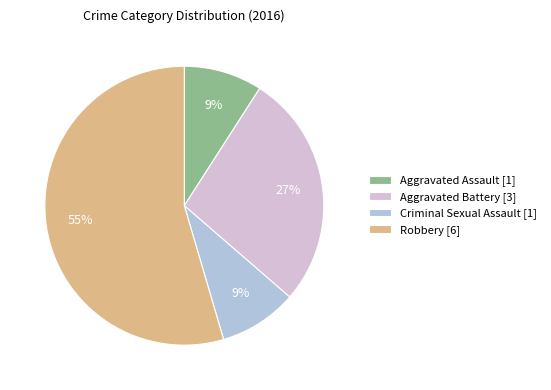

To the nearest percent, what portion does Criminal Sexual Assault represent?

9%